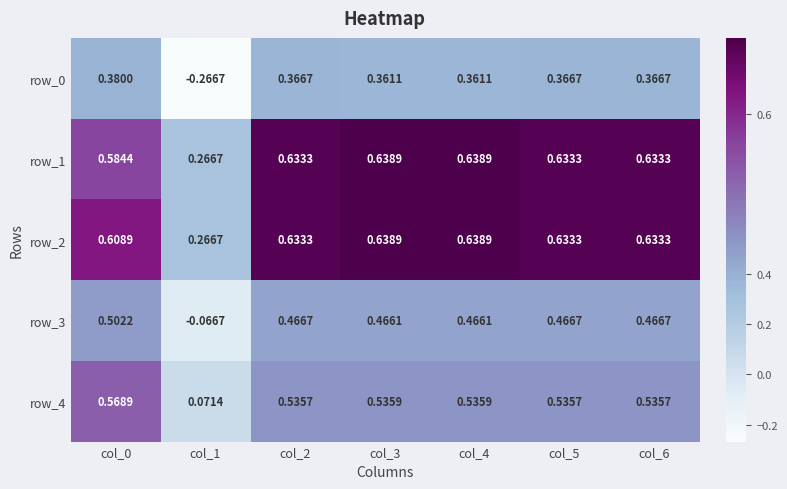

Is the value of row_3 at col_5 greater than the value of row_0 at col_0?

Yes